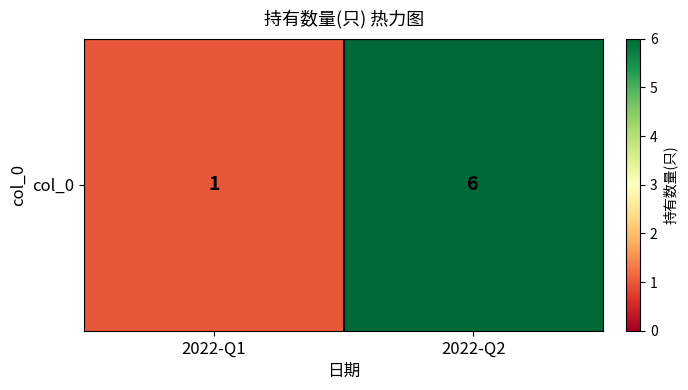

Is it true that the value at 2022-Q1 is 2?

False